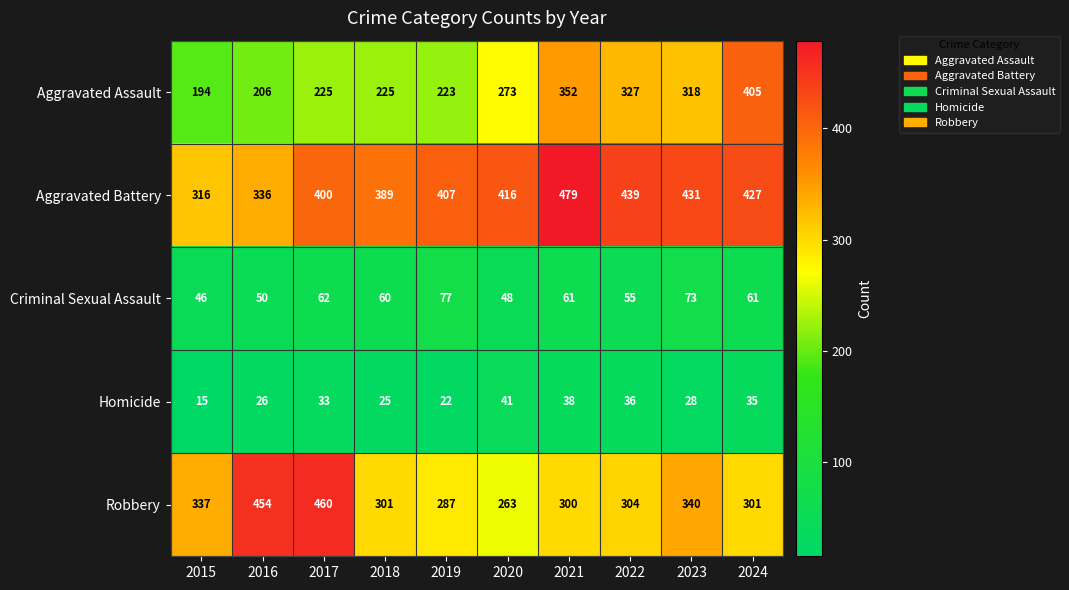

What is the difference between the maximum and minimum values in the Aggravated Battery series?

163